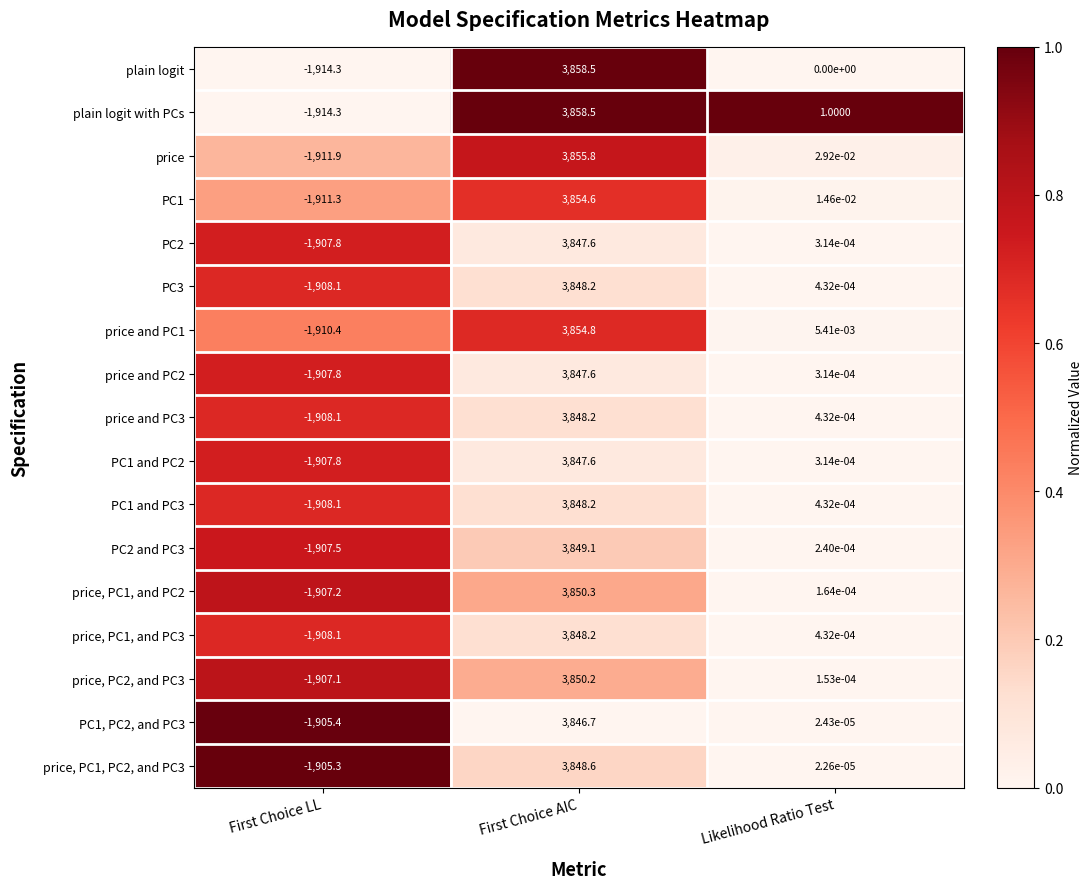

At how many categories does at least one series exceed 0?

2